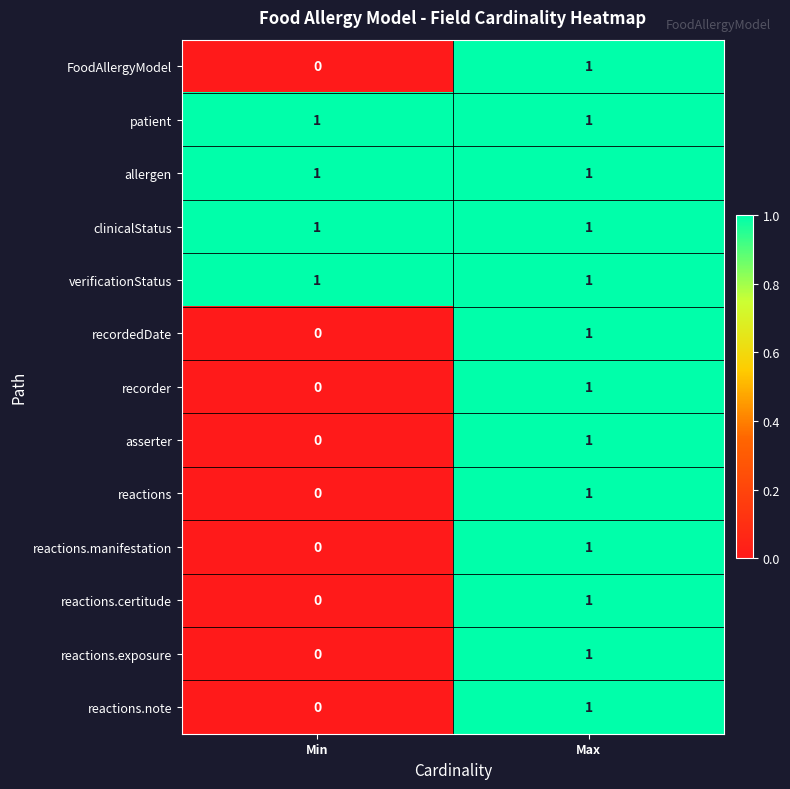

True or false: reactions.note has a value of 1 at Max.

True